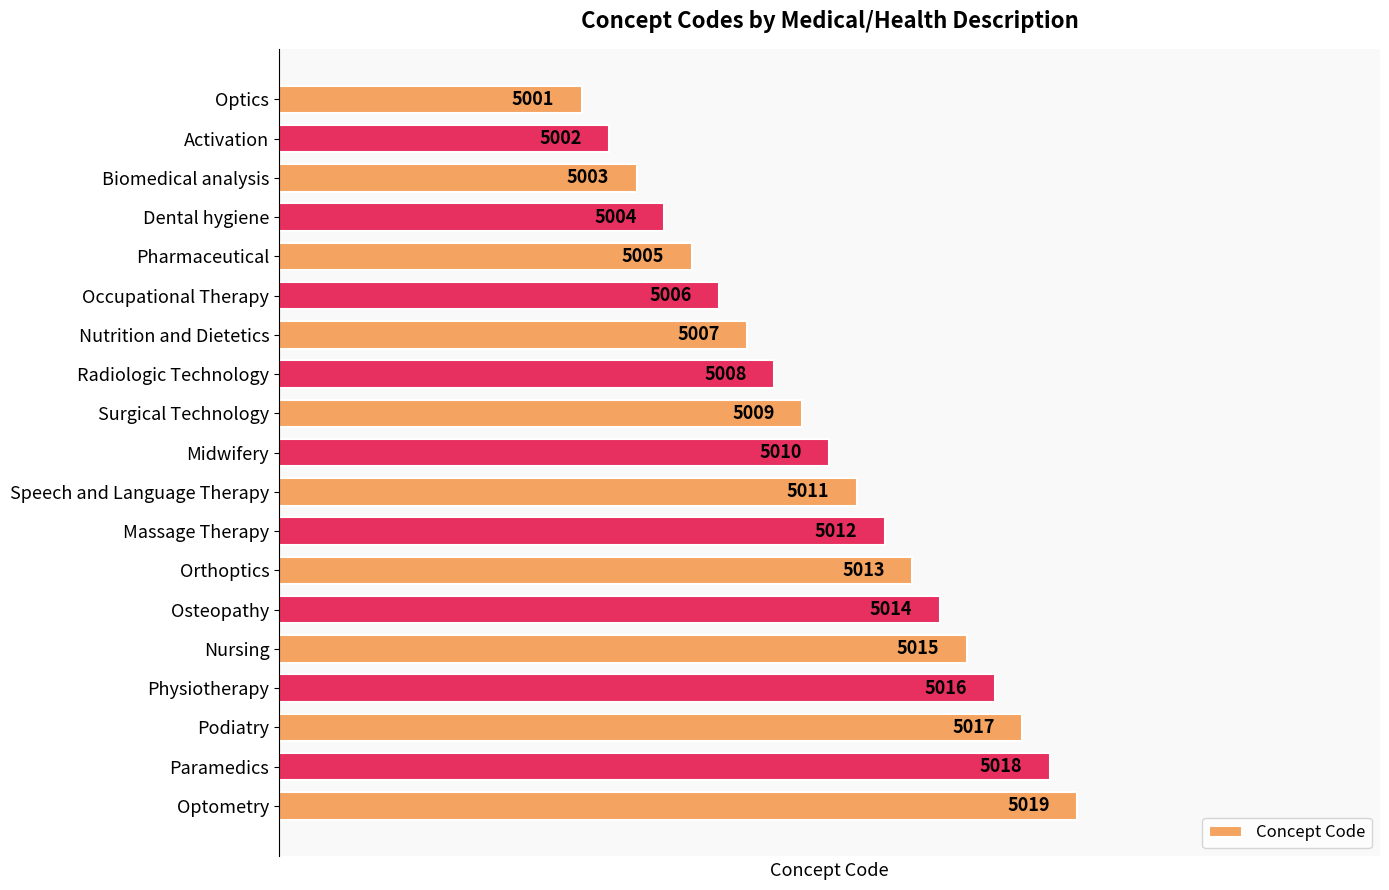

Where is the data nearest to the value 5010?

Midwifery